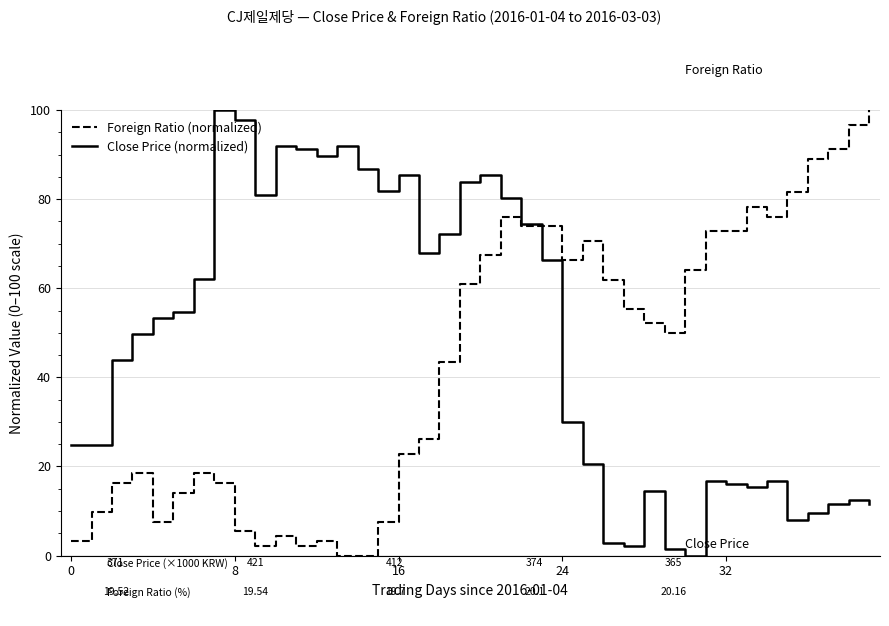

Which series has the largest total across all categories?

Close Price (normalized)